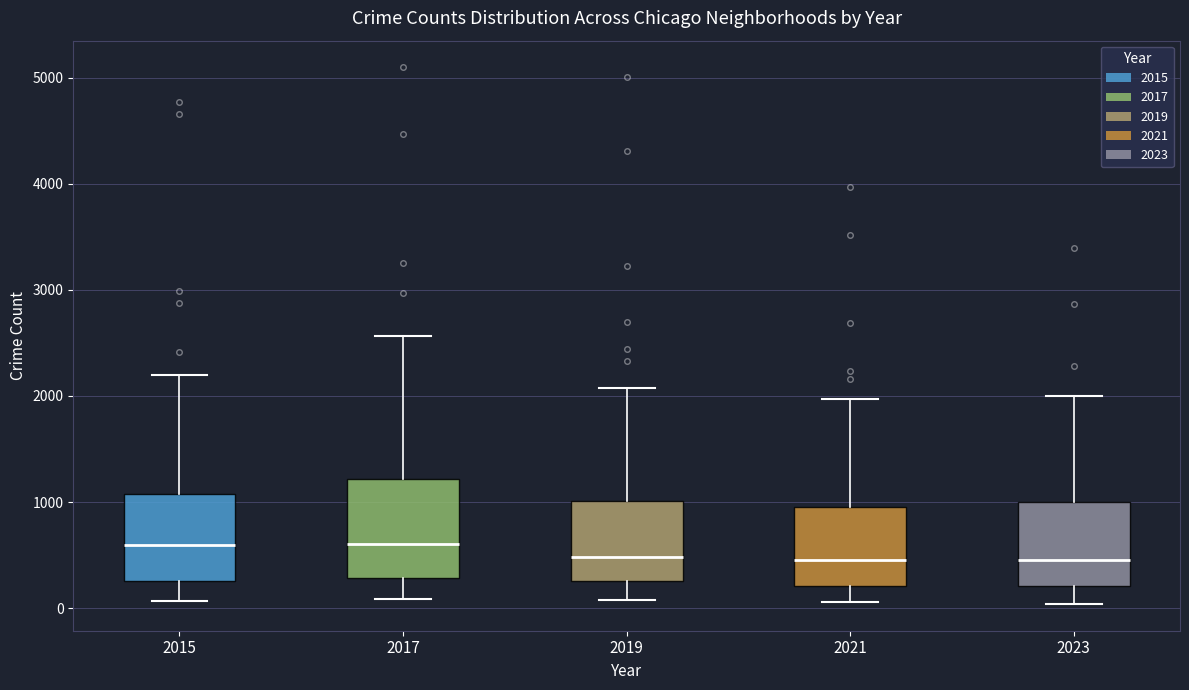

Reading left to right, read every box against the y-axis: the position of its median line, the range the box covers, and the ends of its whiskers. The values are not printed on the chart, so give them approximately, as read against the axis.

2015: median 600, box 300 to 1100, whiskers 100 to 2200
2017: median 600, box 300 to 1200, whiskers 100 to 2600
2019: median 500, box 300 to 1000, whiskers 100 to 2100
2021: median 500, box 200 to 900, whiskers 100 to 2000
2023: median 500, box 200 to 1000, whiskers 0 to 2000